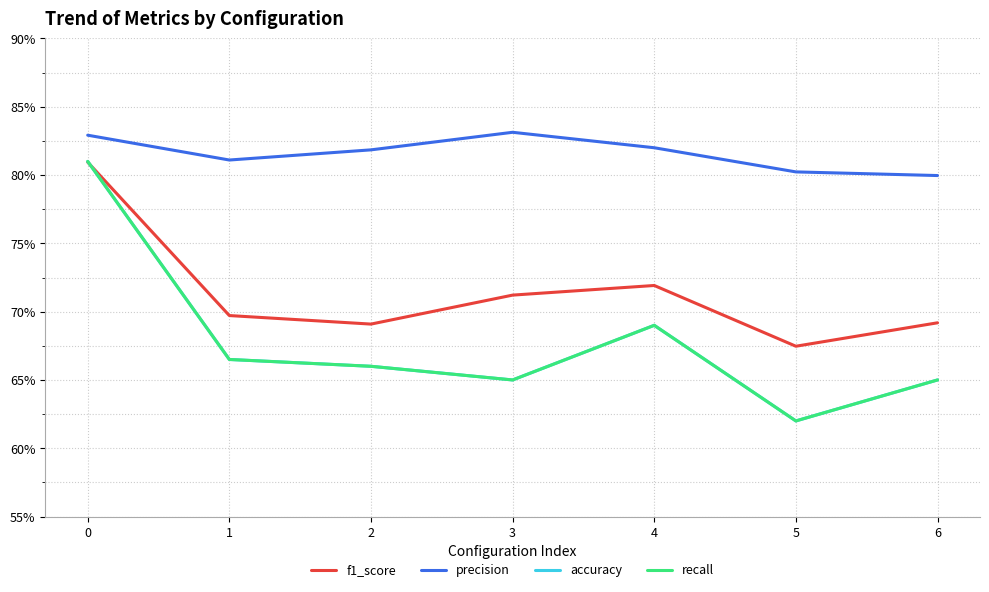

At which label does recall reach its minimum?

5